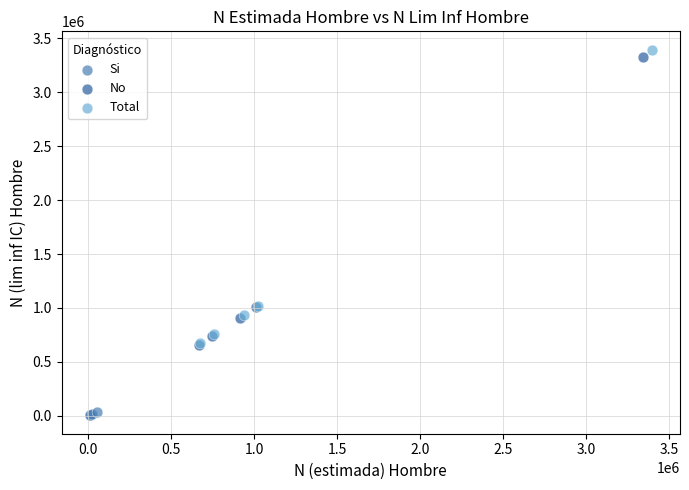

Which series contains the lowest Y value?

Si